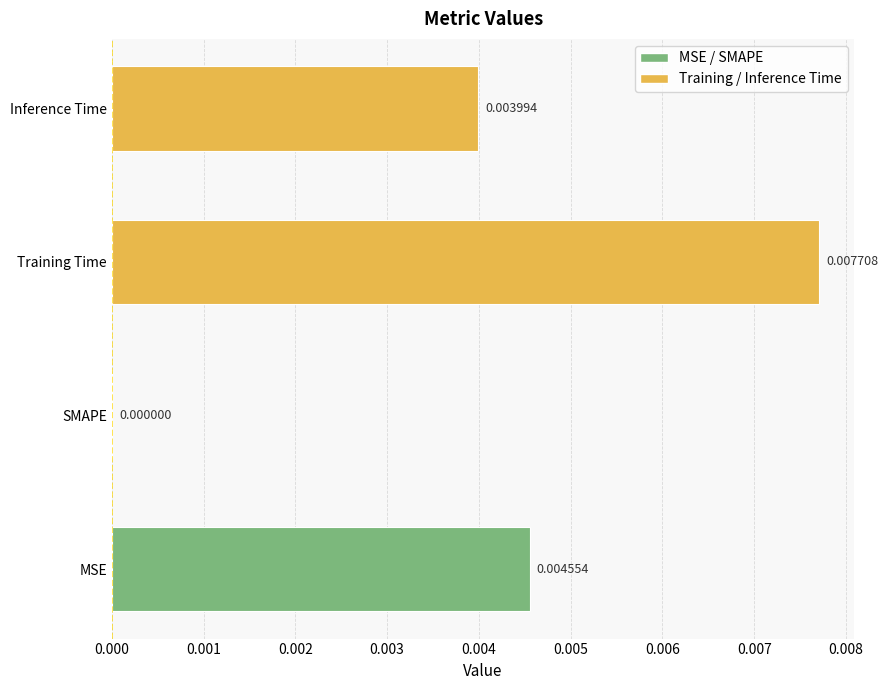

Which has a higher value, MSE or Training Time?

Training Time